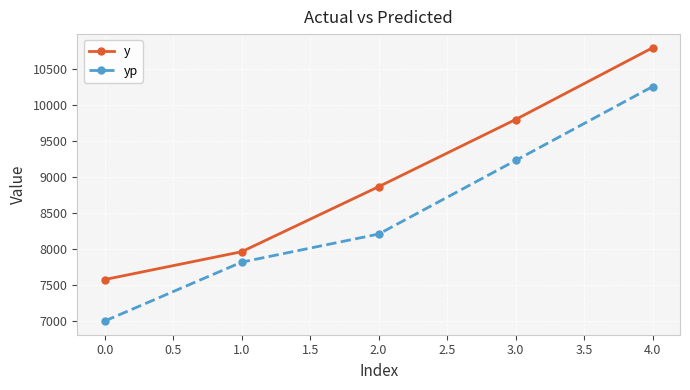

True or false: y has a value of 1966.0 at 0.0.

False